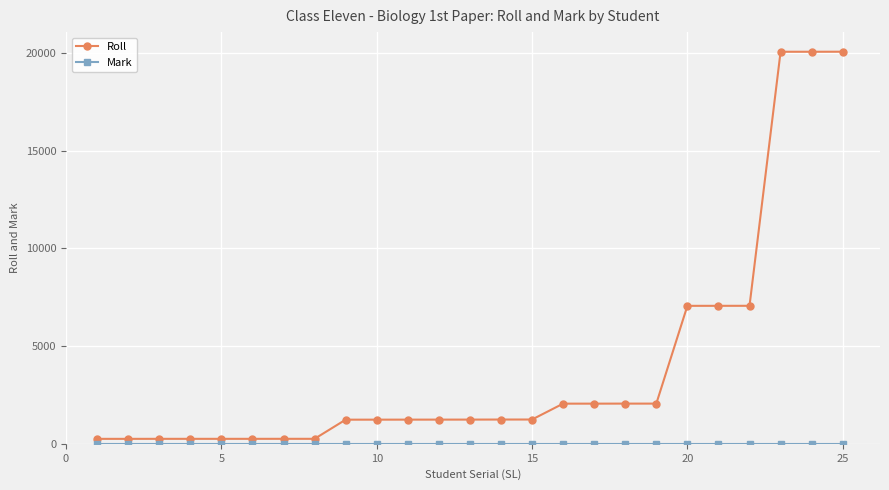

What is the greatest value displayed?

20056